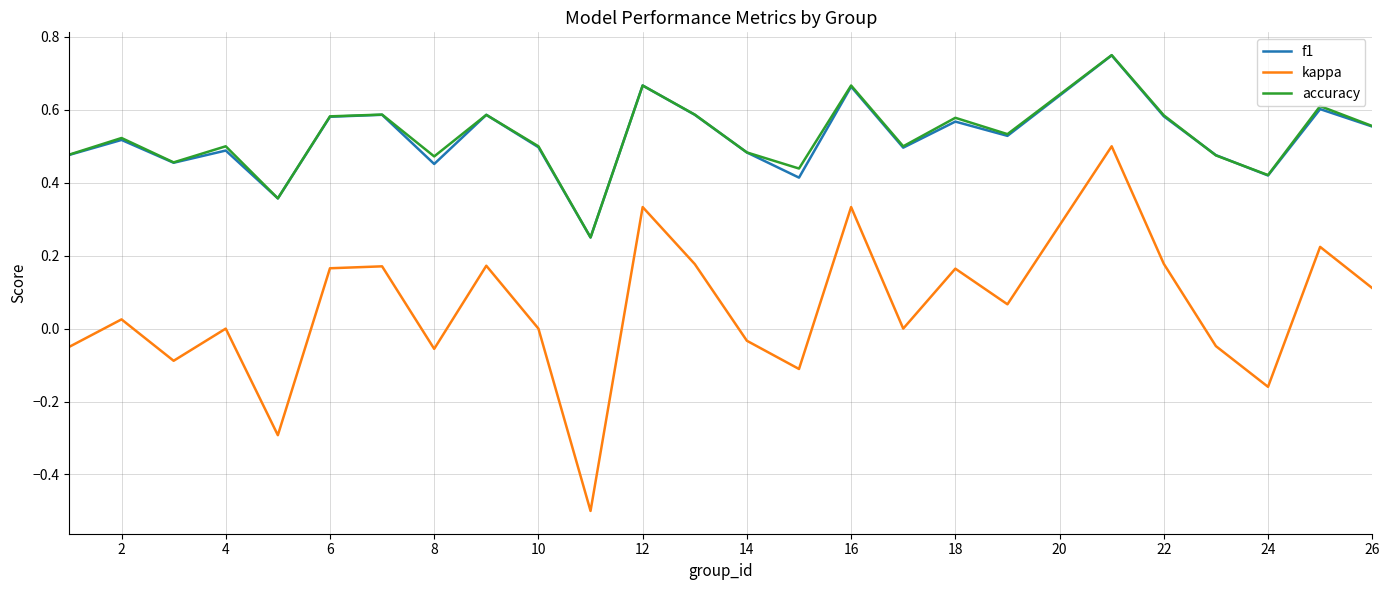

What is the smallest value displayed?

-0.5